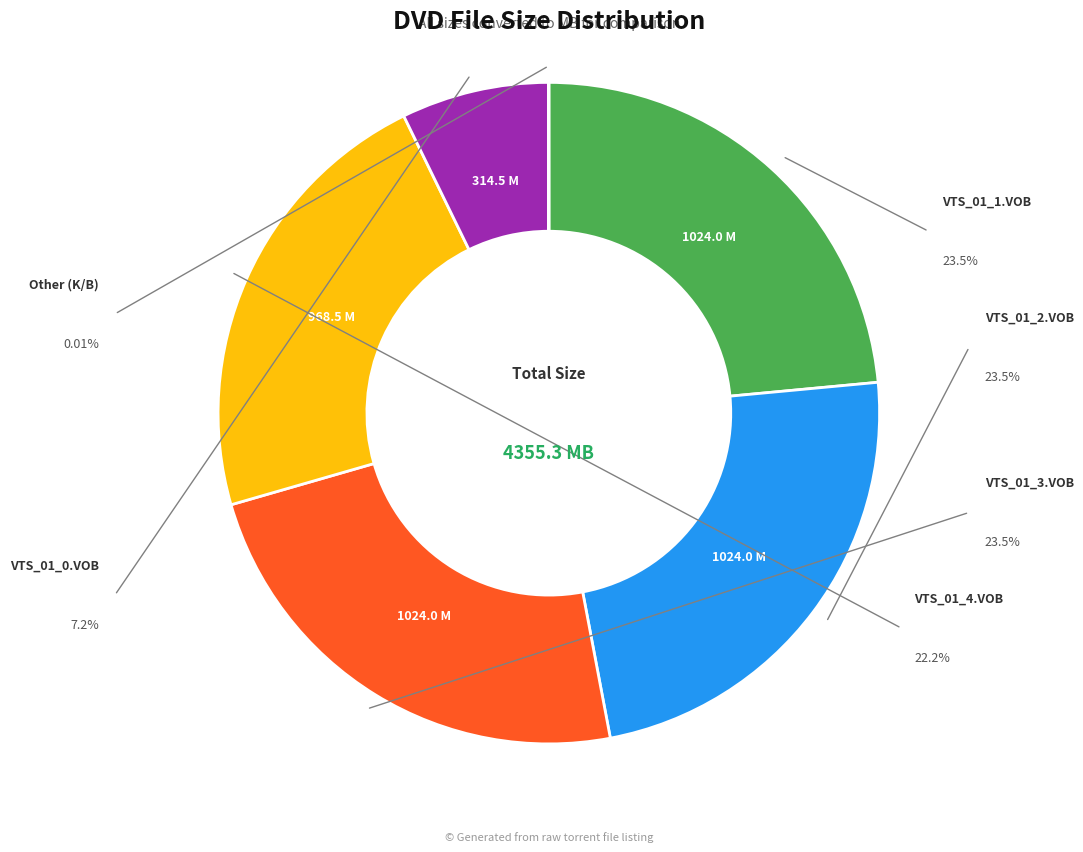

To the nearest percent, what is the difference between the Other (K/B) and VTS_01_0.VOB slice percentages?

7%